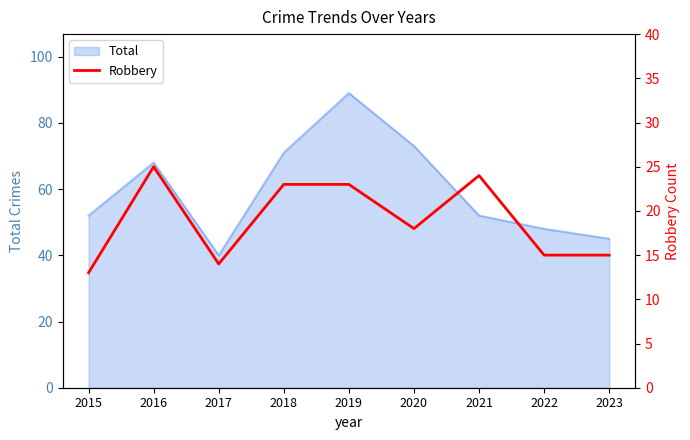

Is it true that the value at 2019 is 16?

False